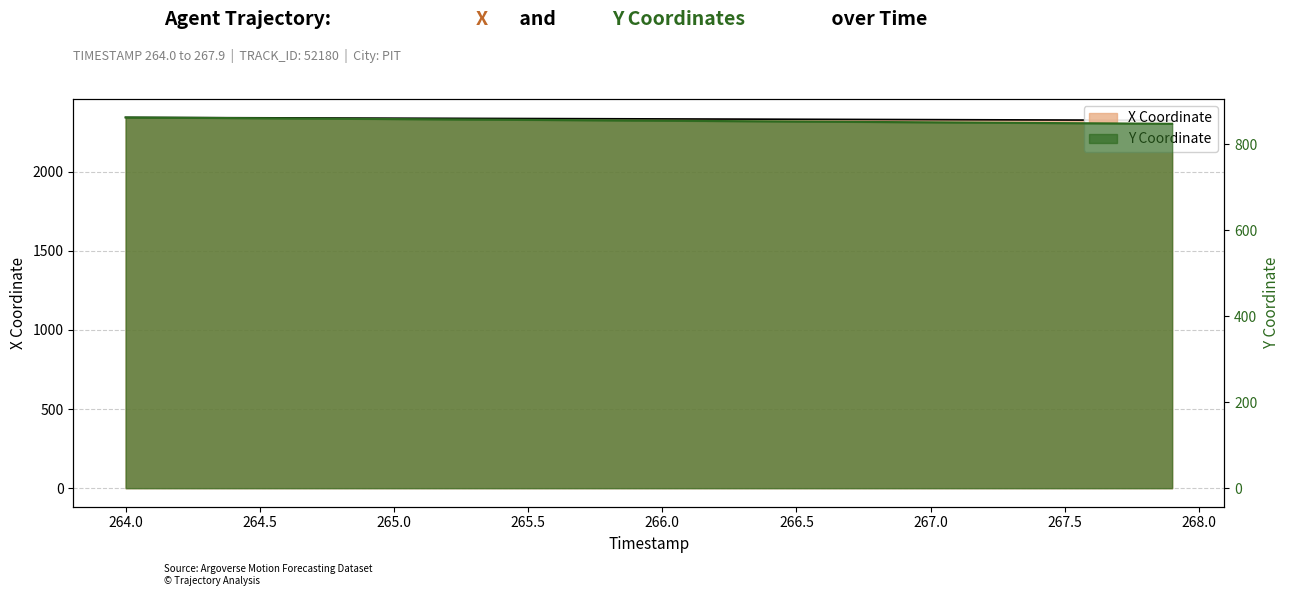

At which label is Y closest to 854?

266.1